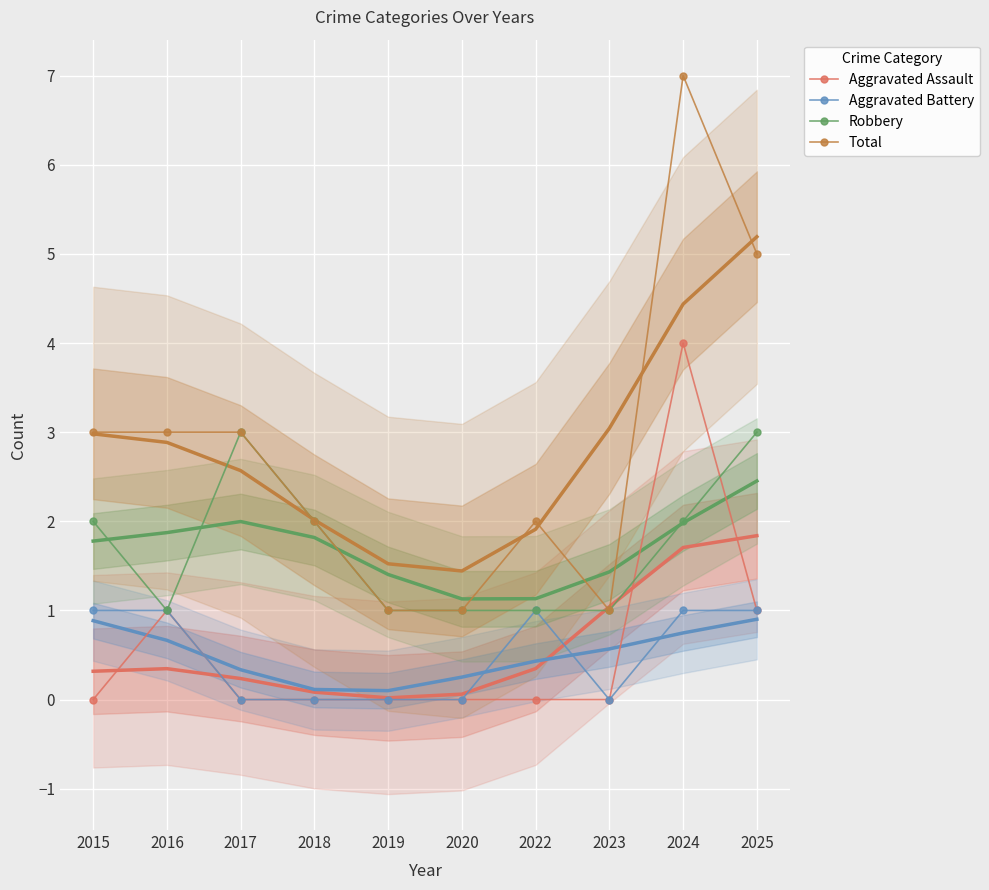

In Aggravated Assault, how many points are higher than both neighbors (excluding endpoints)?

2